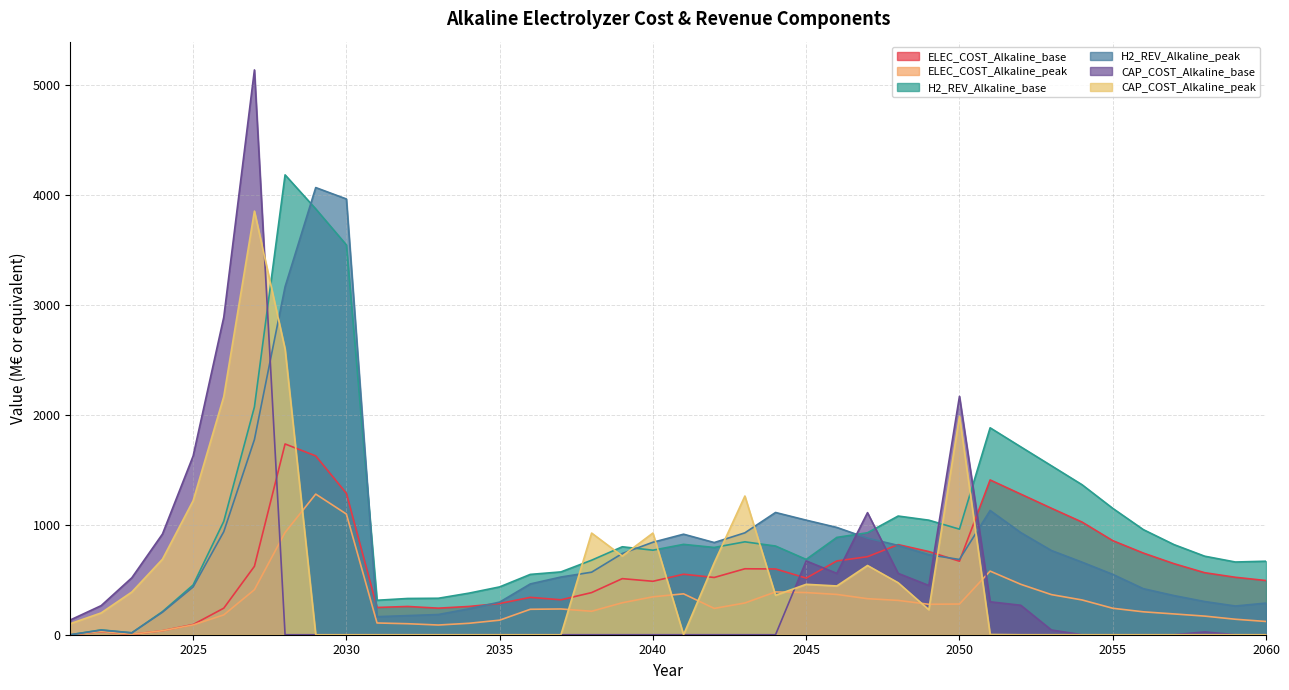

What are all the series names shown in the legend?

ELEC_COST_Alkaline_base, ELEC_COST_Alkaline_peak, H2_REV_Alkaline_base, H2_REV_Alkaline_peak, CAP_COST_Alkaline_base, CAP_COST_Alkaline_peak